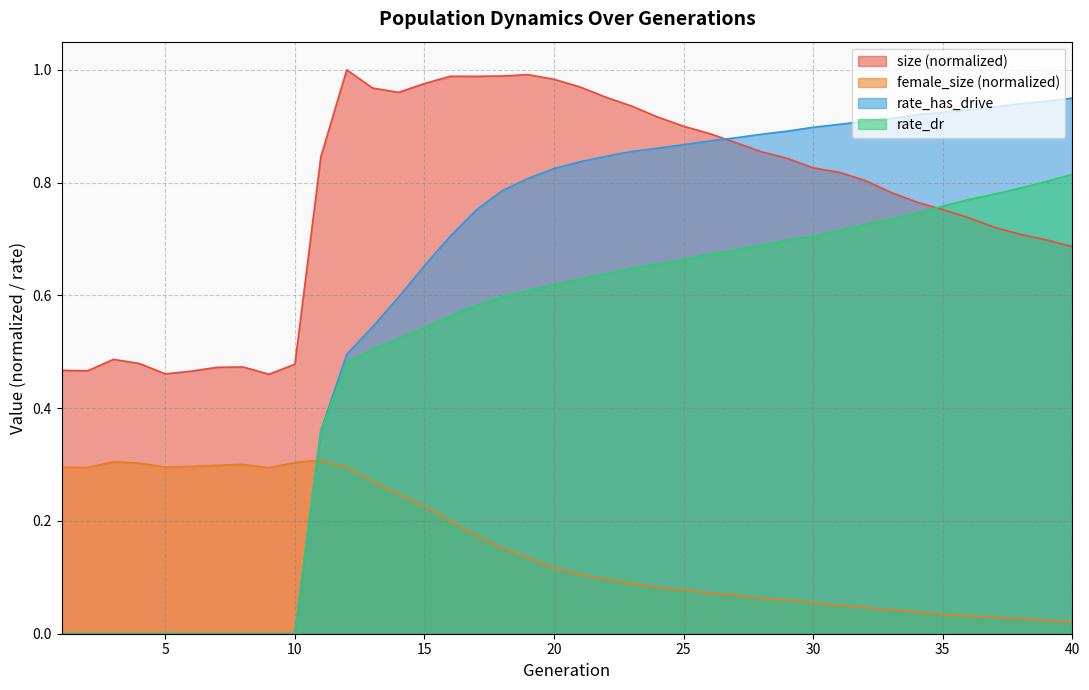

What is the value of the rate_dr point at the 15th from the left?

0.5